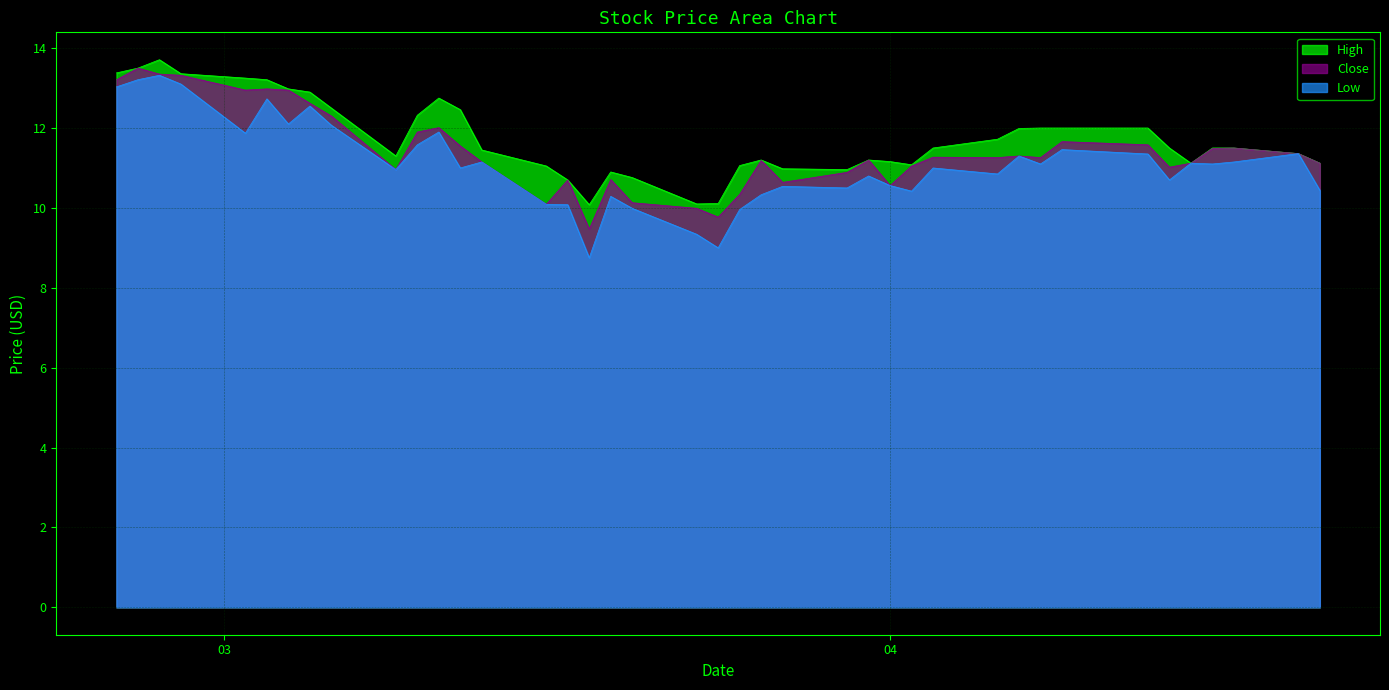

What is the difference between the High values at 2020-04-15 and 2020-03-19?

0.2